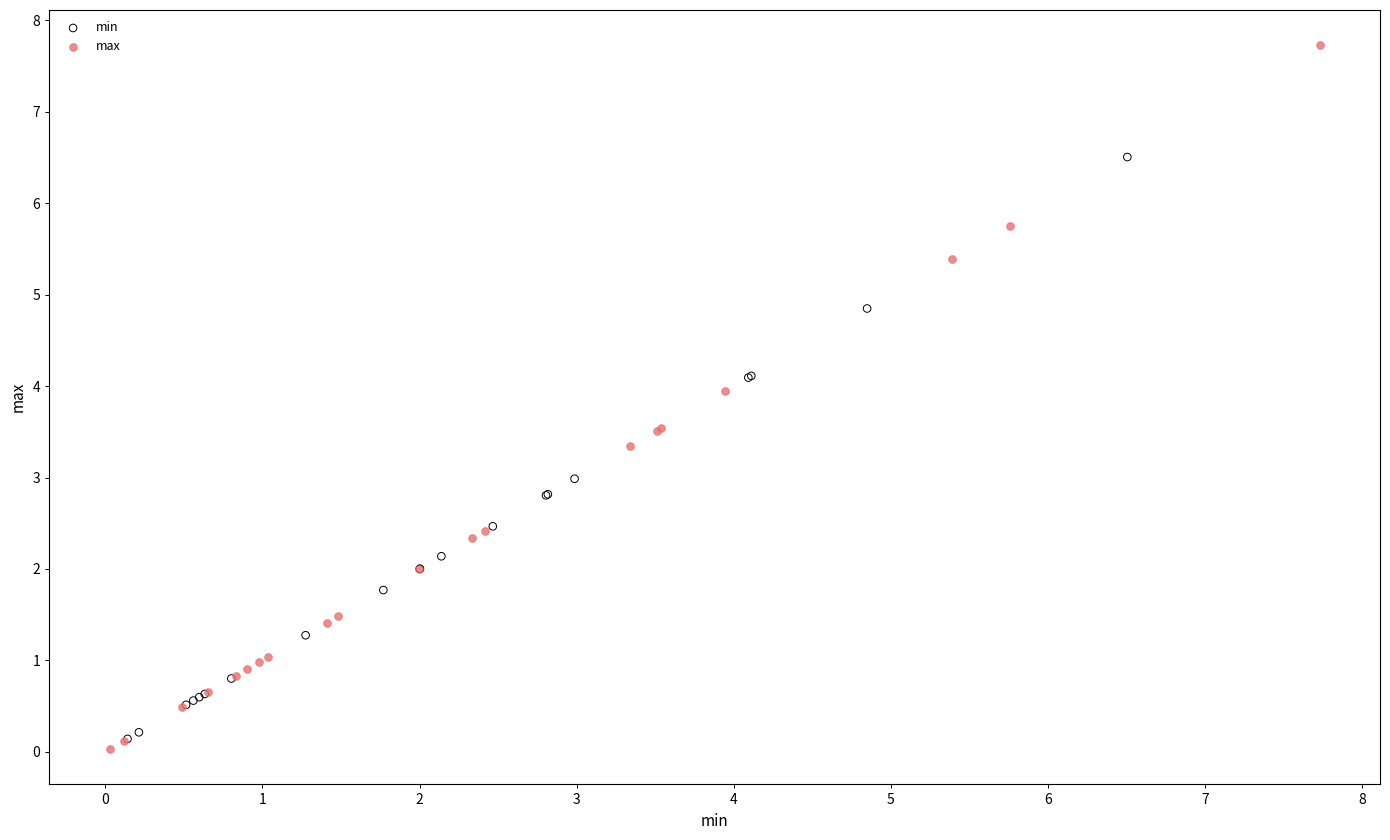

Which series reaches the maximum Y coordinate?

max